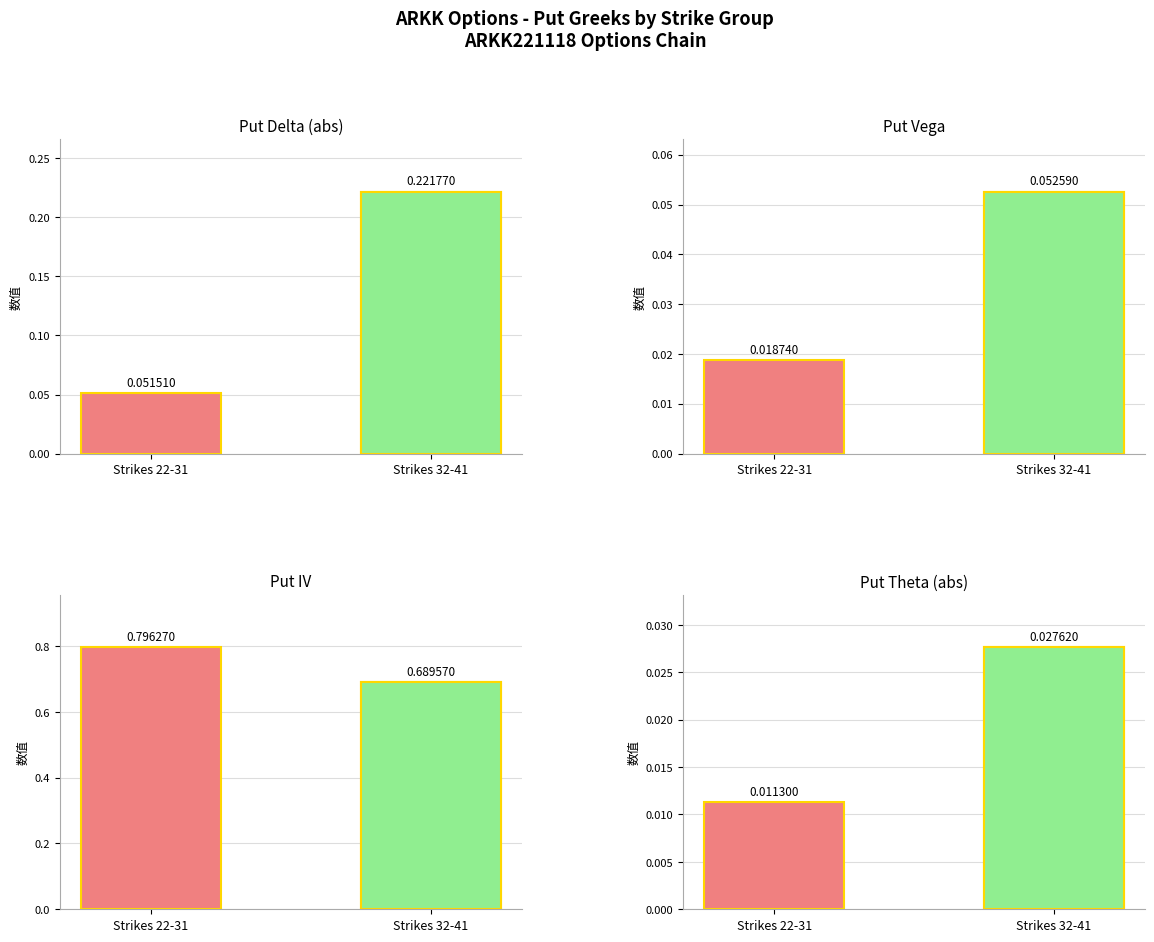

Is it true that the value at Strikes 22-31 is 0.0?

True